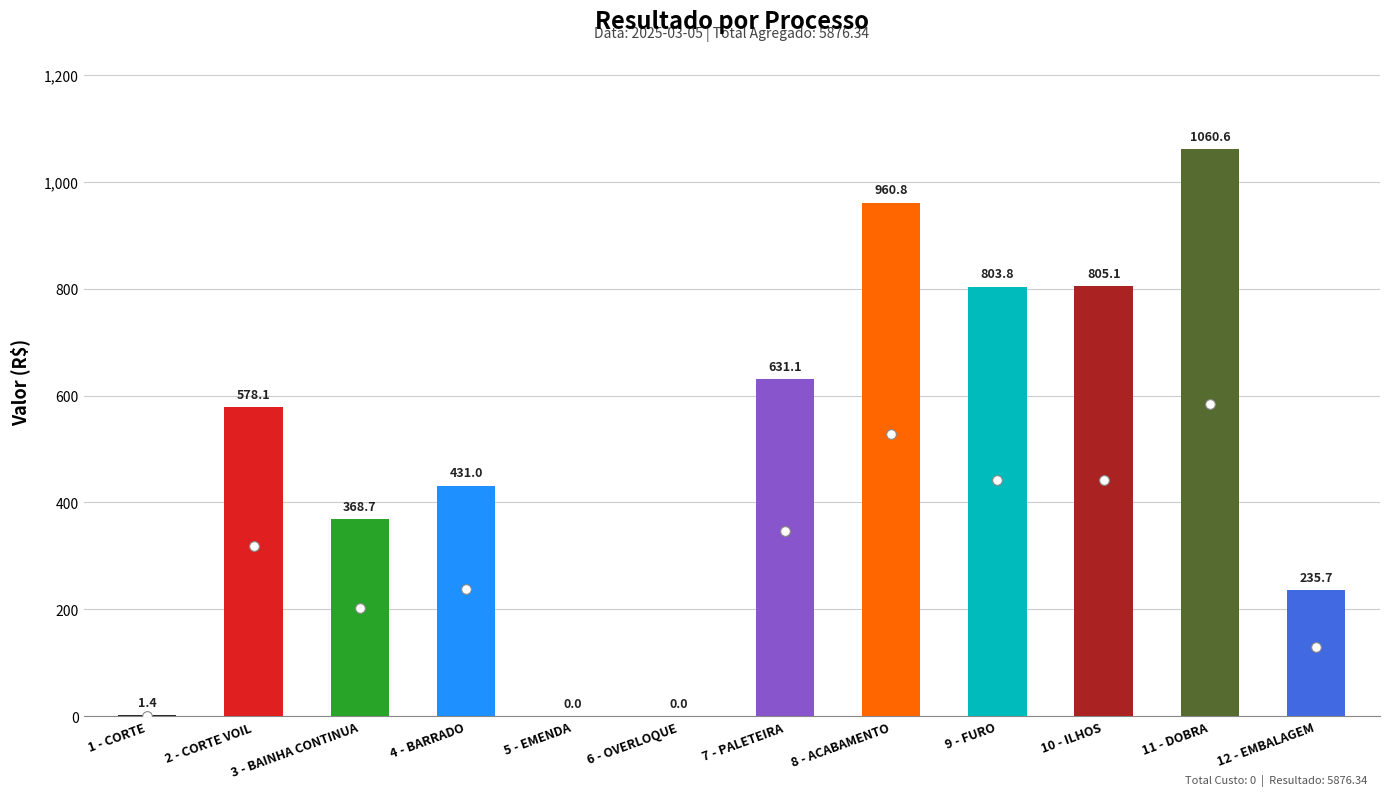

Does the chart contain any negative values?

No